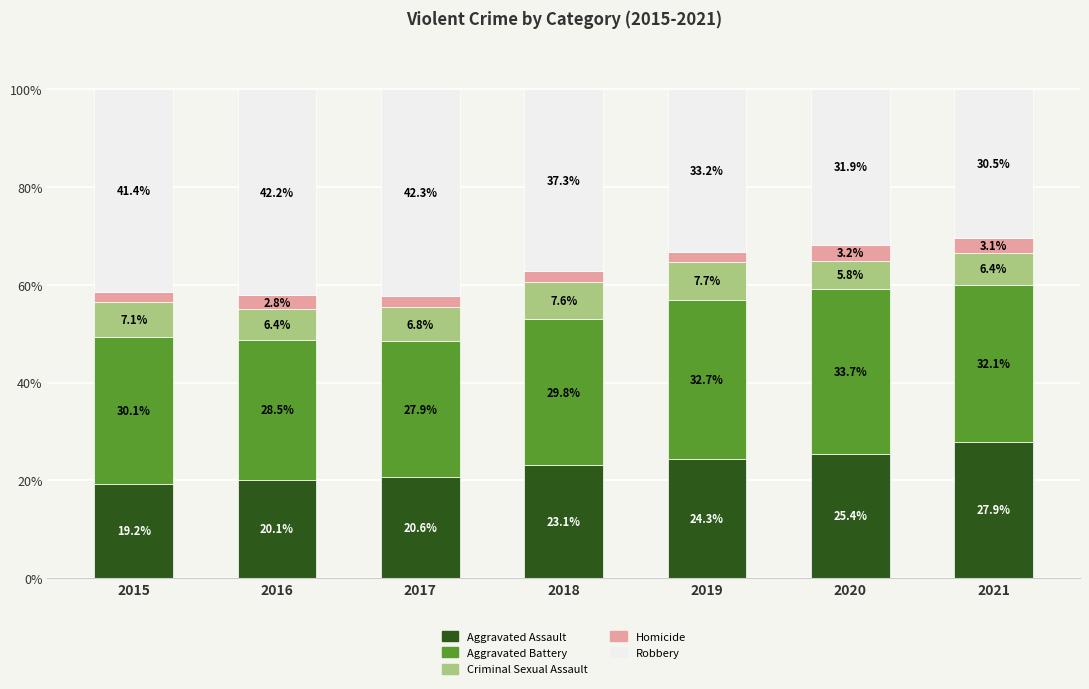

What is the value of the Aggravated Assault bar at the 7th from the left?

27.9